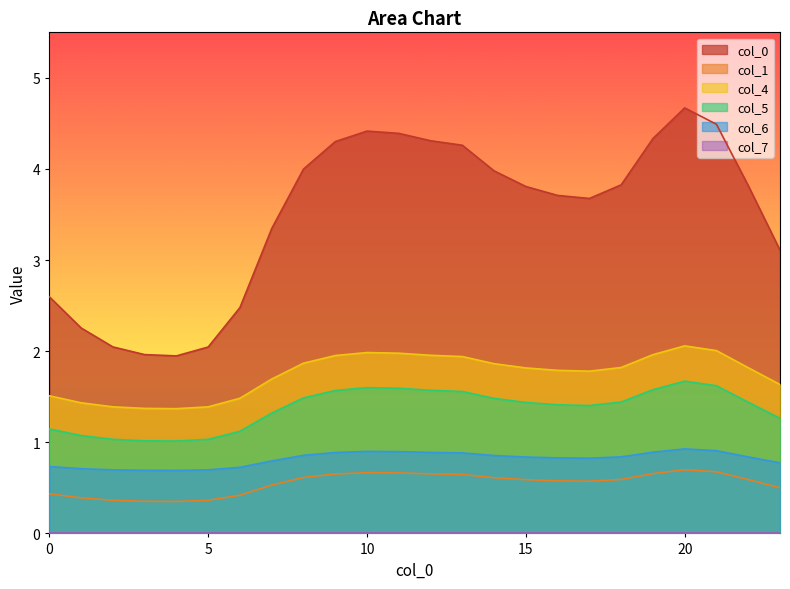

Rank the categories by 6 value from lowest to highest.

4, 3, 5, 2, 1, 6, 0, 23, 7, 17, 16, 15, 22, 18, 14, 8, 13, 9, 12, 19, 11, 10, 21, 20